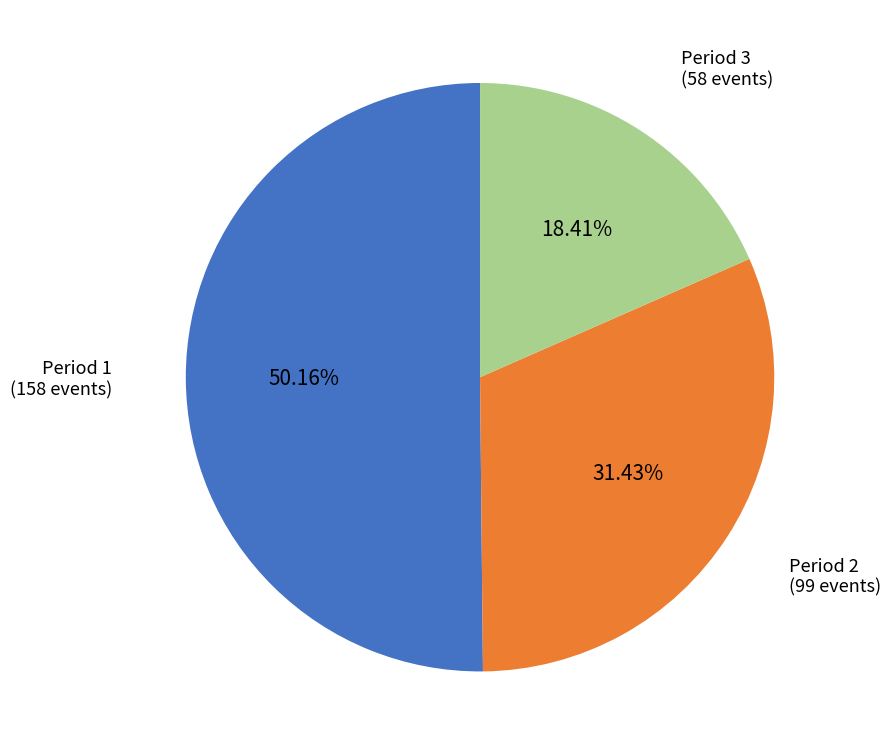

Is there any slice that represents more than half of the pie?

Yes